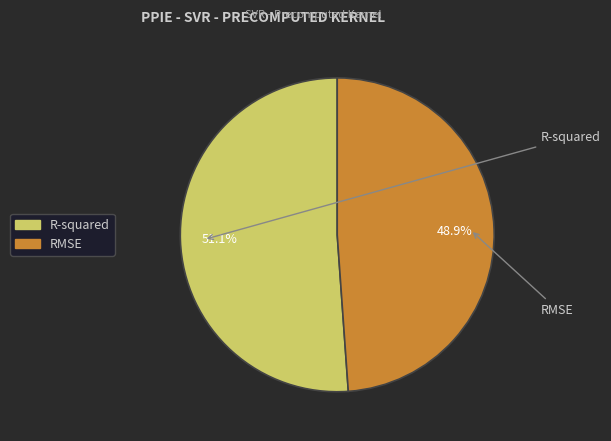

How many slices are in this pie chart?

2